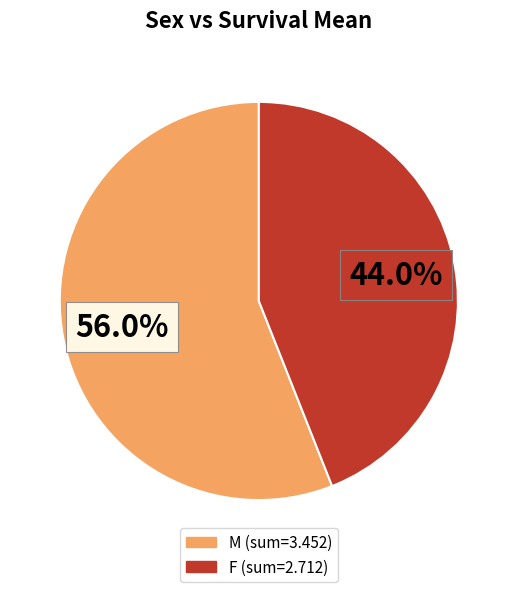

To the nearest percent, what is the difference between the largest and smallest slice percentages?

12%